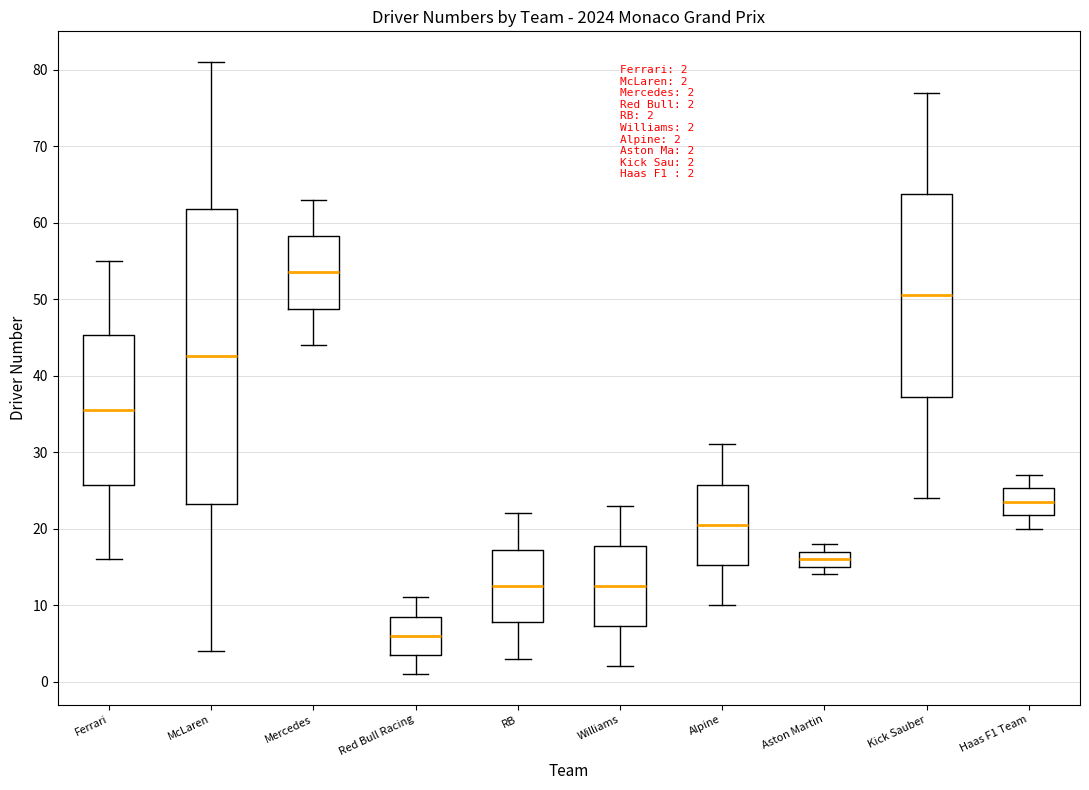

Which box has the highest median line?

Mercedes